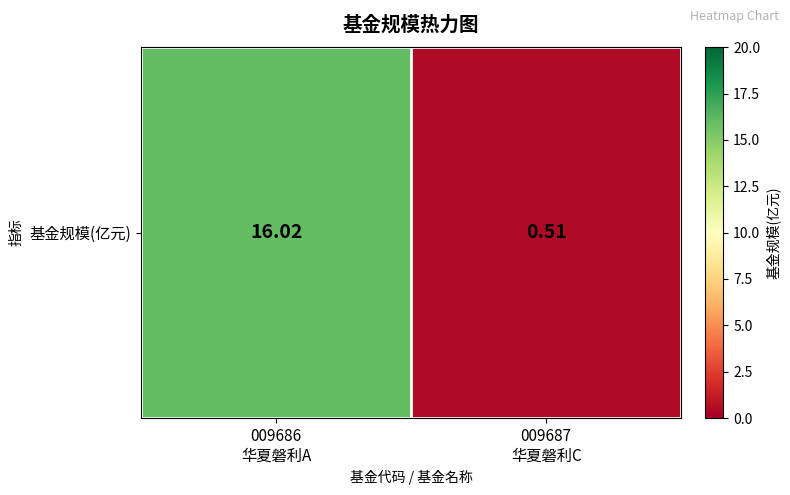

What is the average value?

8.3